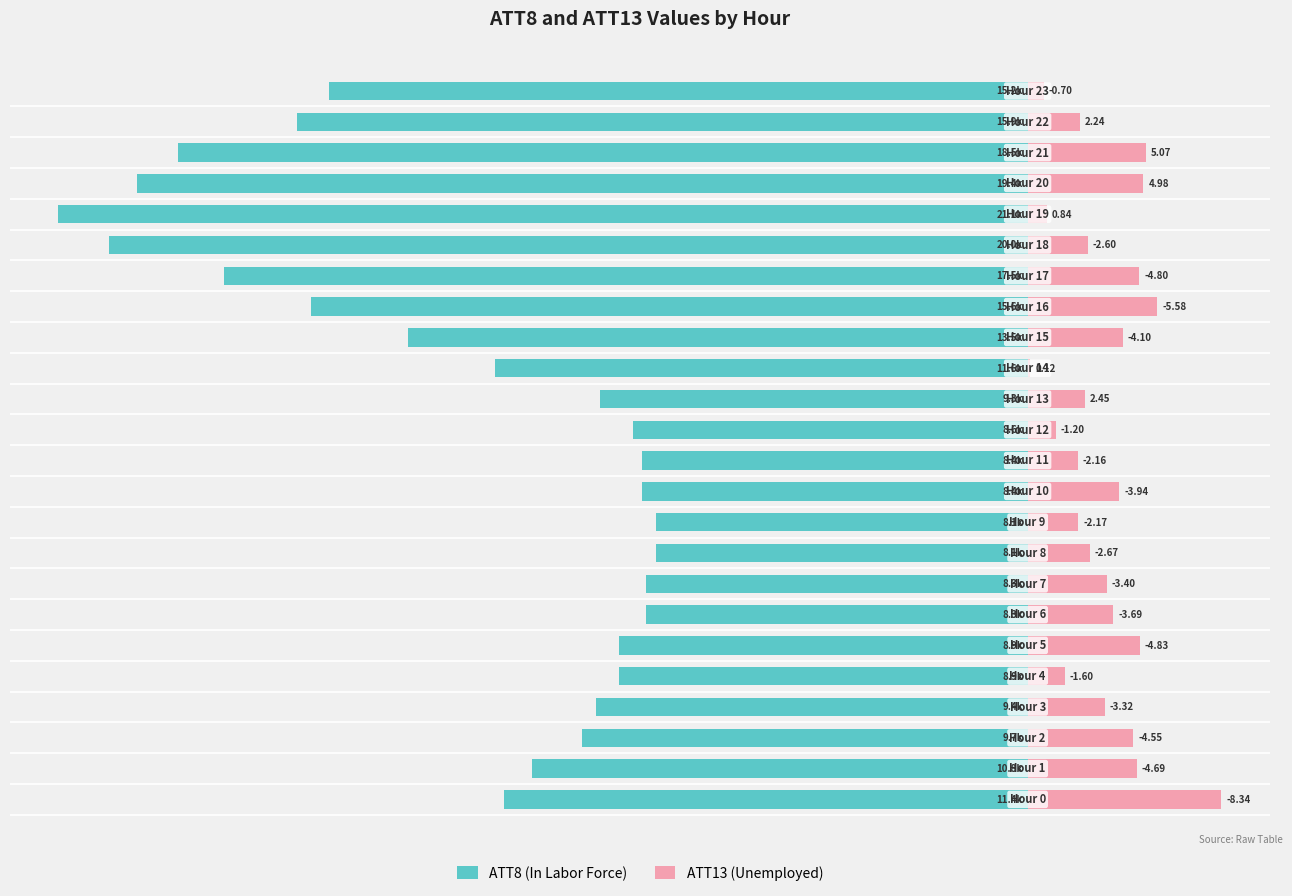

Is it true that ATT13 (Unemployed) equals 2.8 at −80?

False